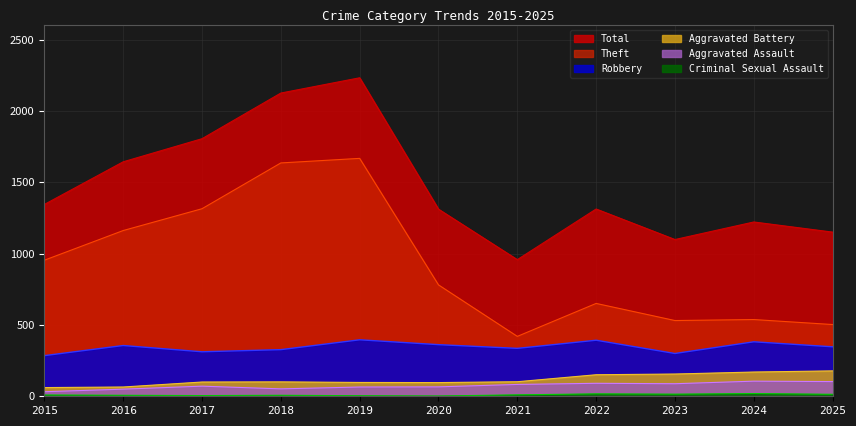

What is the difference between the maximum and minimum values in the Criminal Sexual Assault series?

17